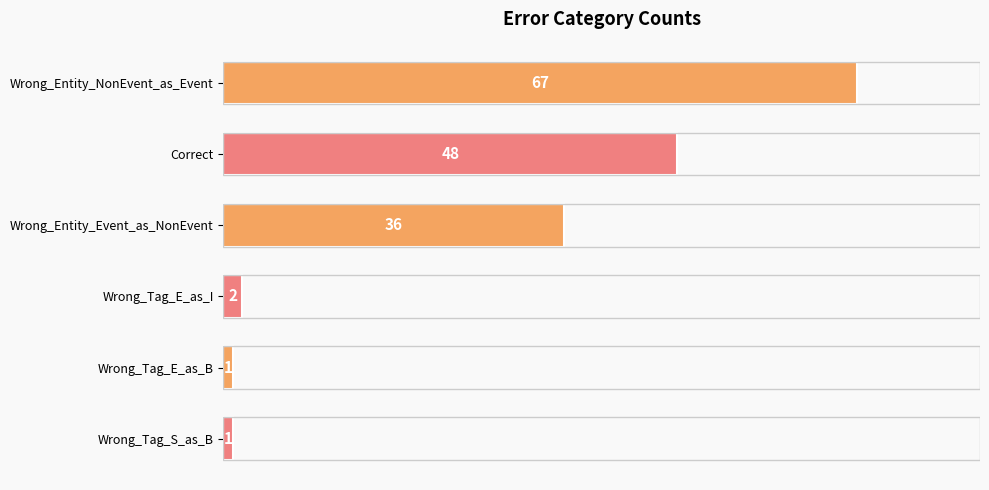

What is the difference between the maximum and minimum values?

66